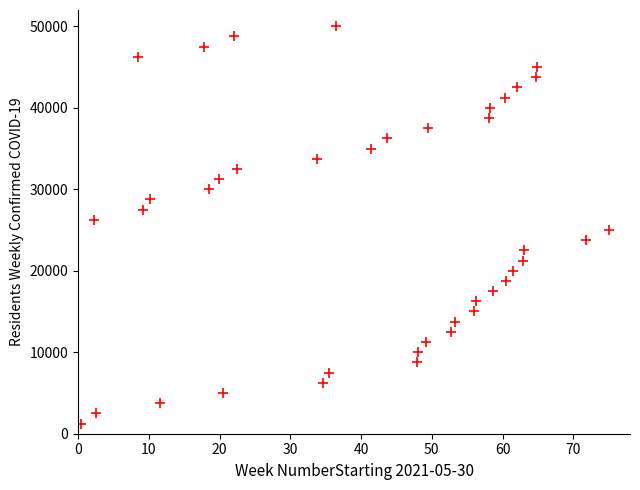

What is the range of Y values (max minus min)?

48750.0